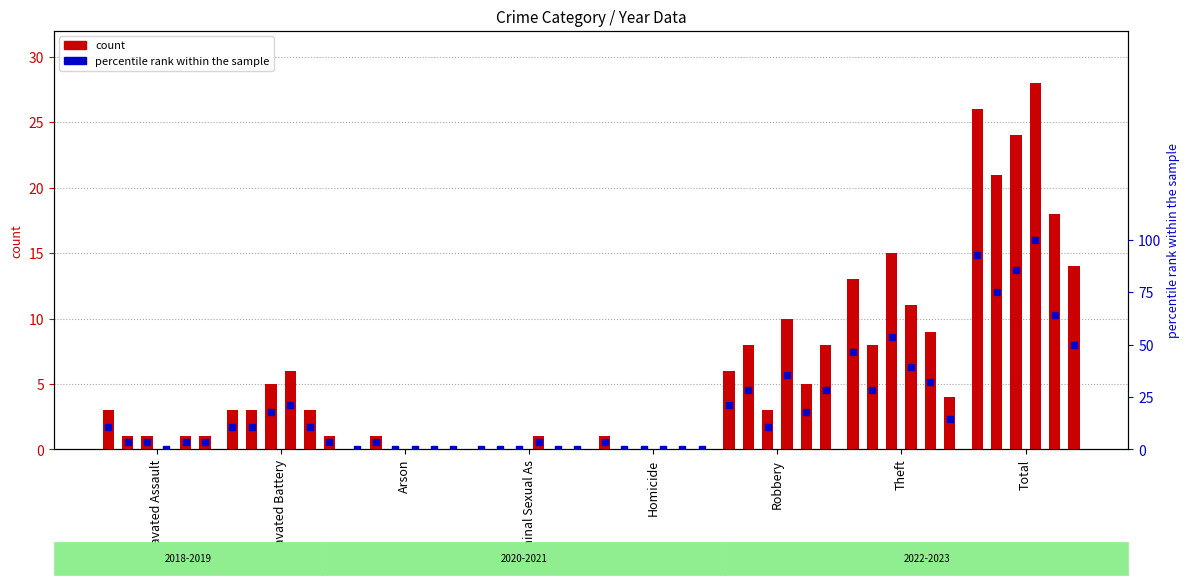

What is the greatest value displayed?

28